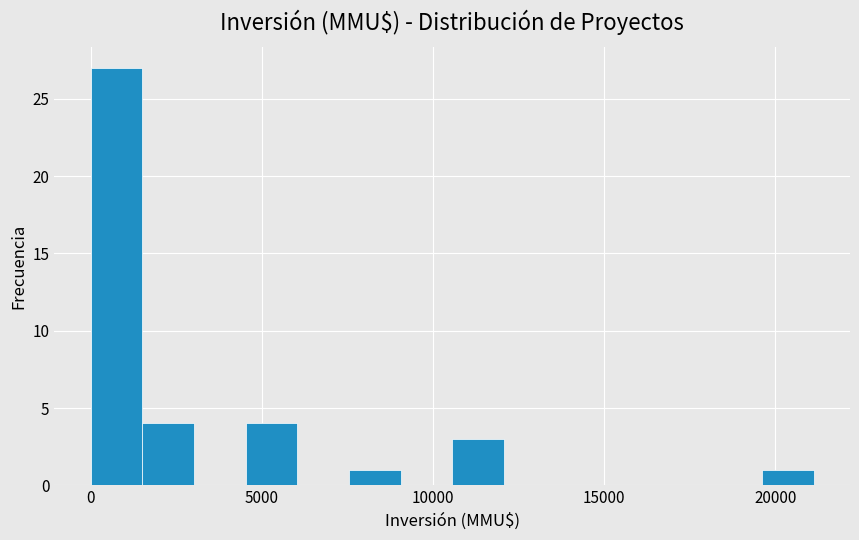

Read against the x-axis, roughly where is the centre of the tallest bar?

1000